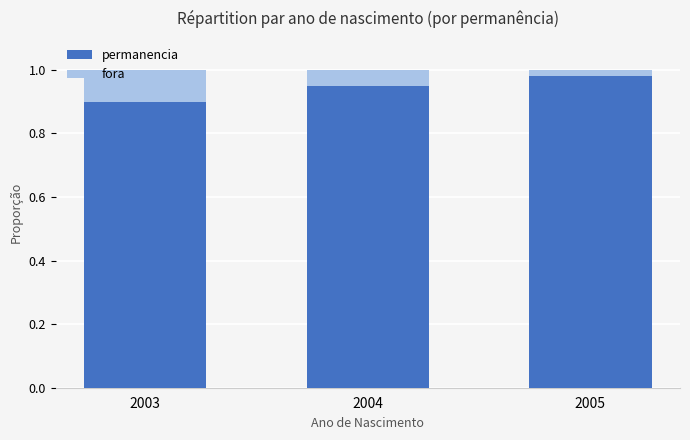

What are all the series names shown in the legend?

permanencia, fora